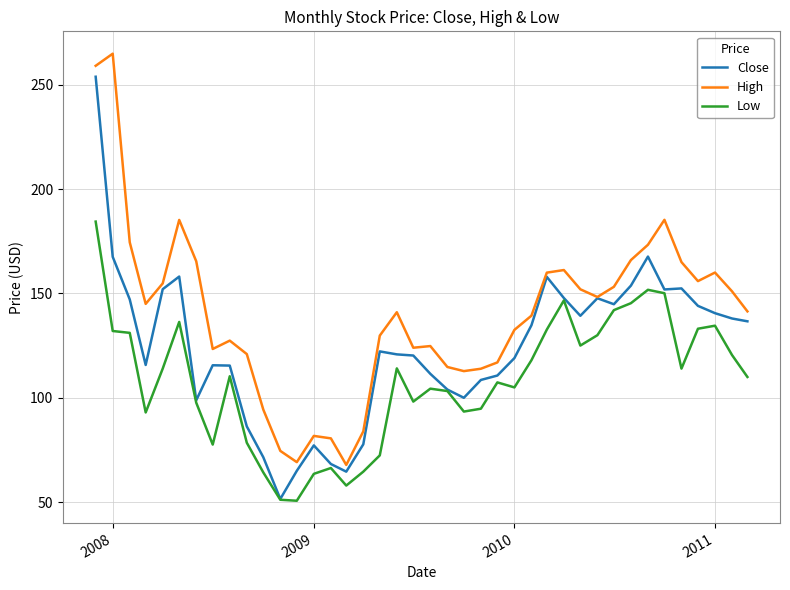

Which series has the largest total across all categories?

High